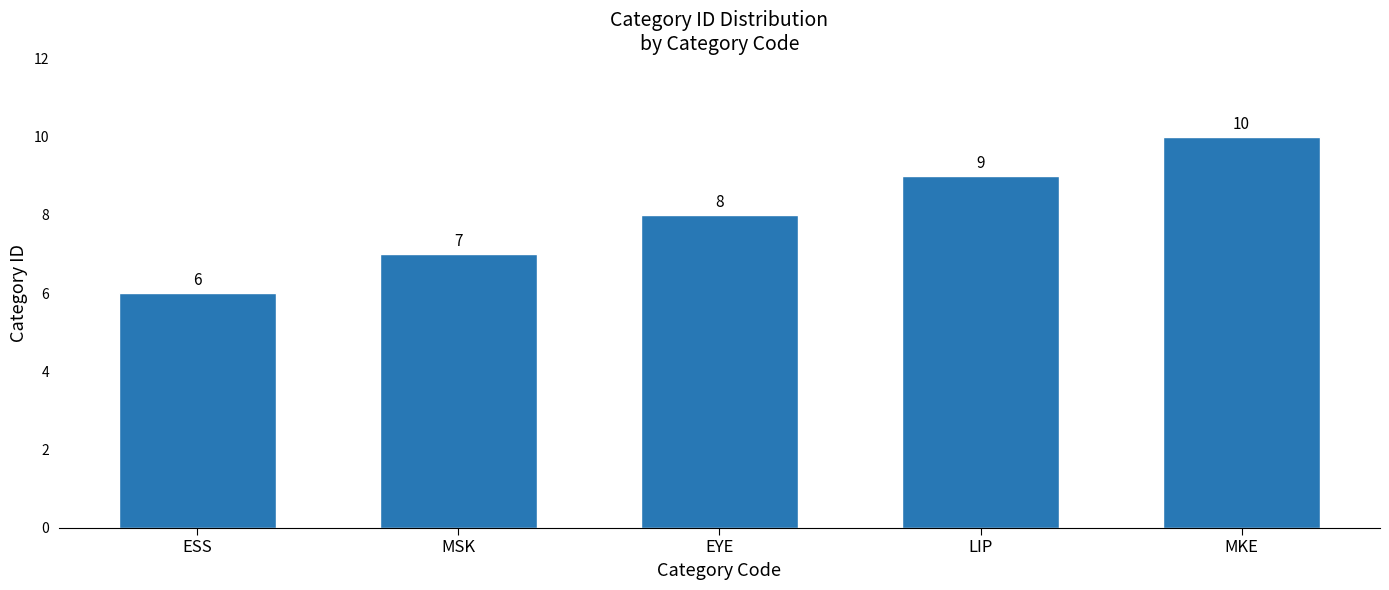

Is it true that the value at LIP is 12?

False